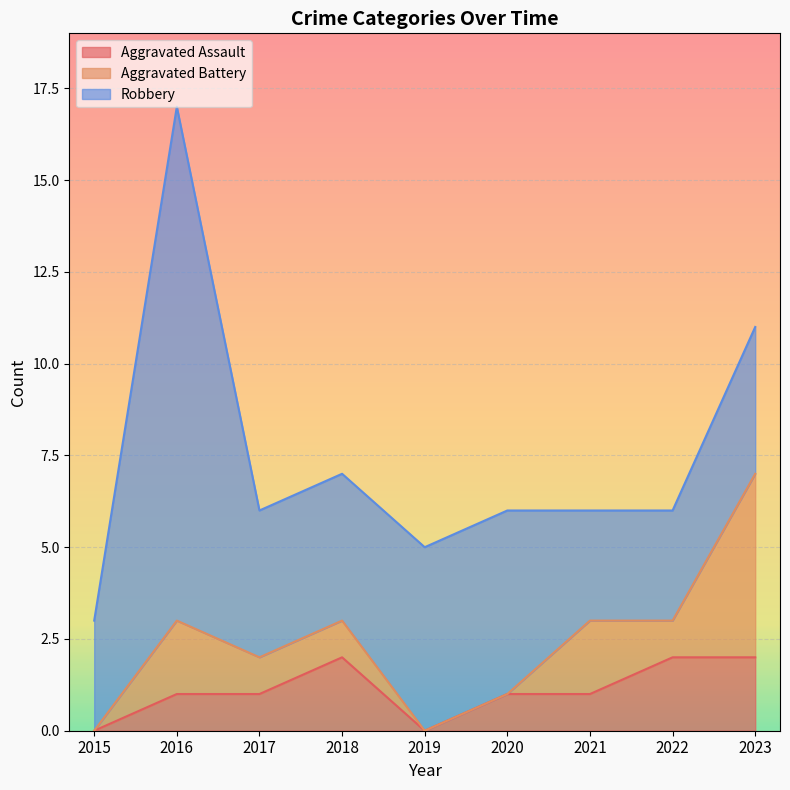

What is the difference between the maximum and minimum values in the Robbery series?

11